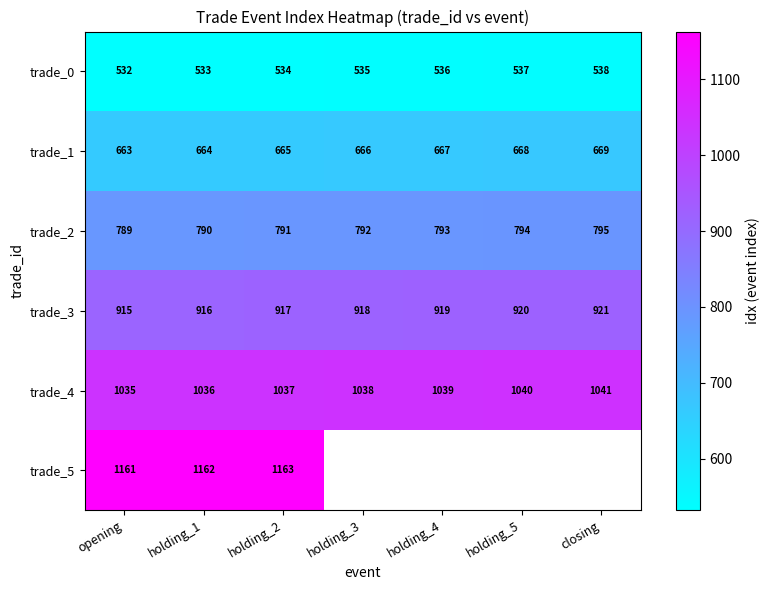

What value does the trade_3 series have at holding_2?

917